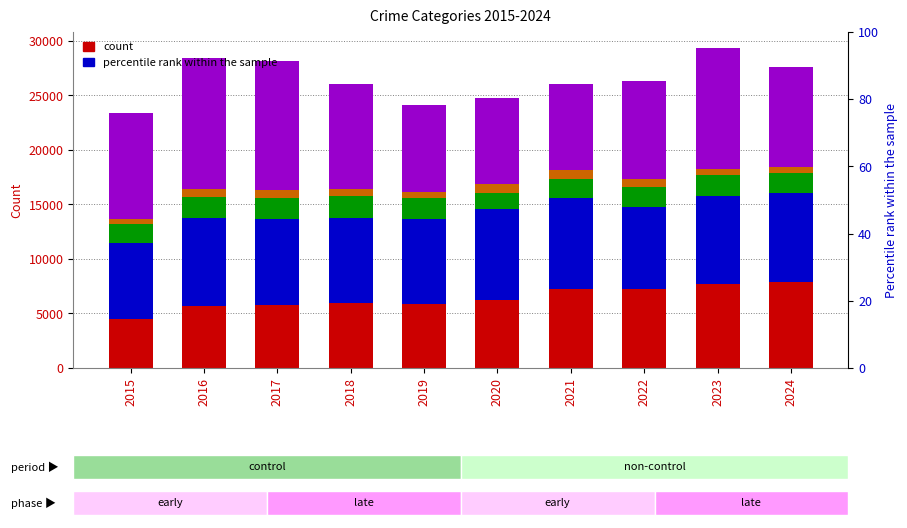

At which category does the chart reach its peak across all series?

2016